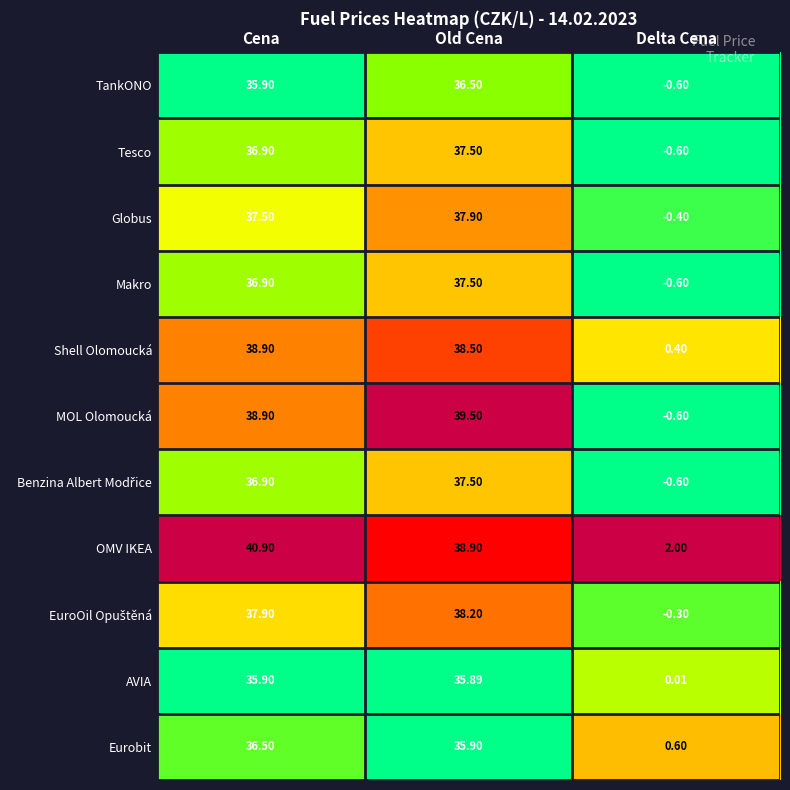

At how many categories does at least one series exceed 0?

3